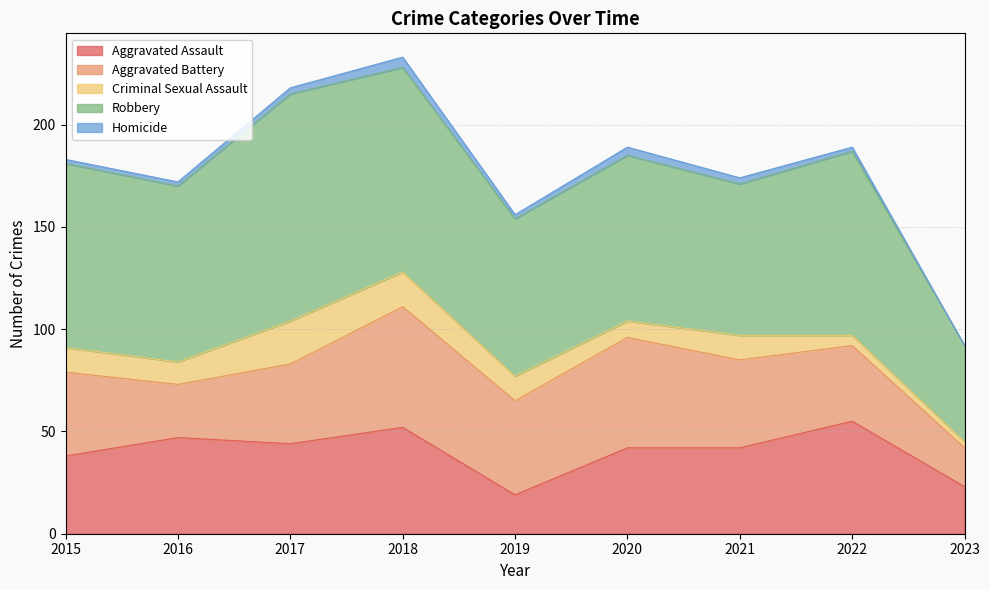

What are all the series names shown in the legend?

Aggravated Assault, Aggravated Battery, Criminal Sexual Assault, Robbery, Homicide